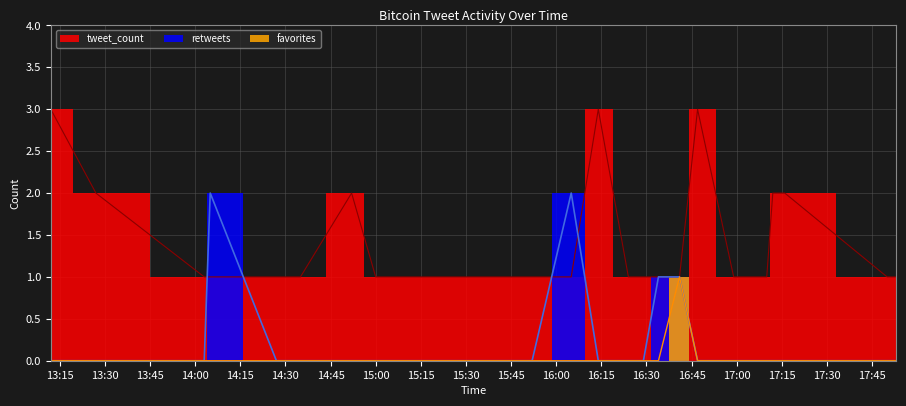

True or false: favorites and retweets cross at least once.

False